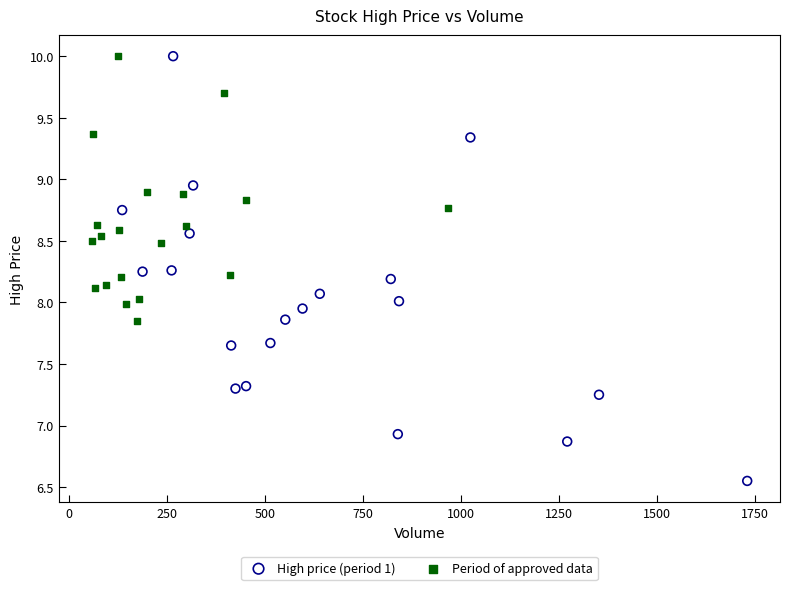

Which series has the widest spread of Y values?

High price (period 1)